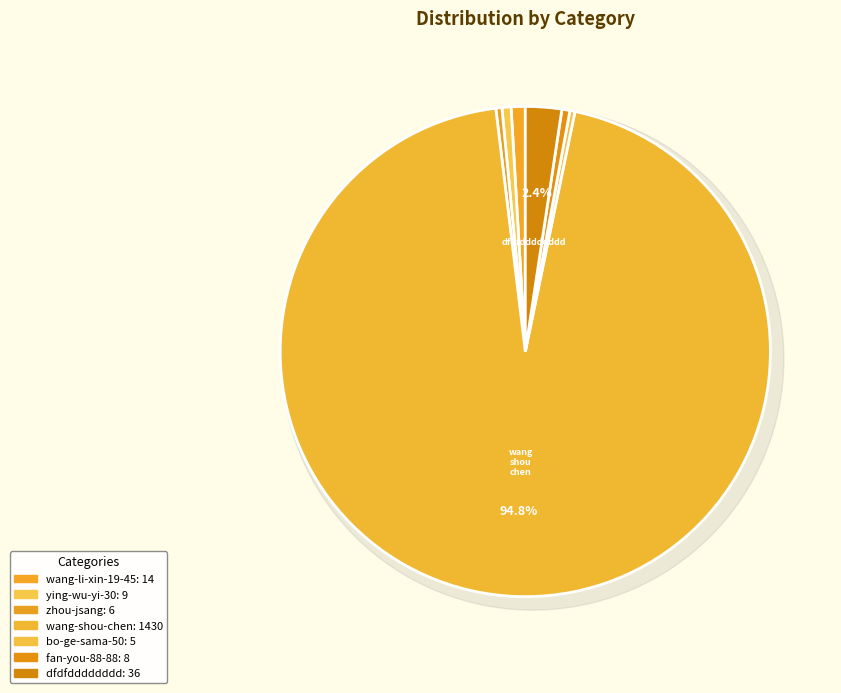

True or false: dfdfdddddddd accounts for 9% of the total.

False